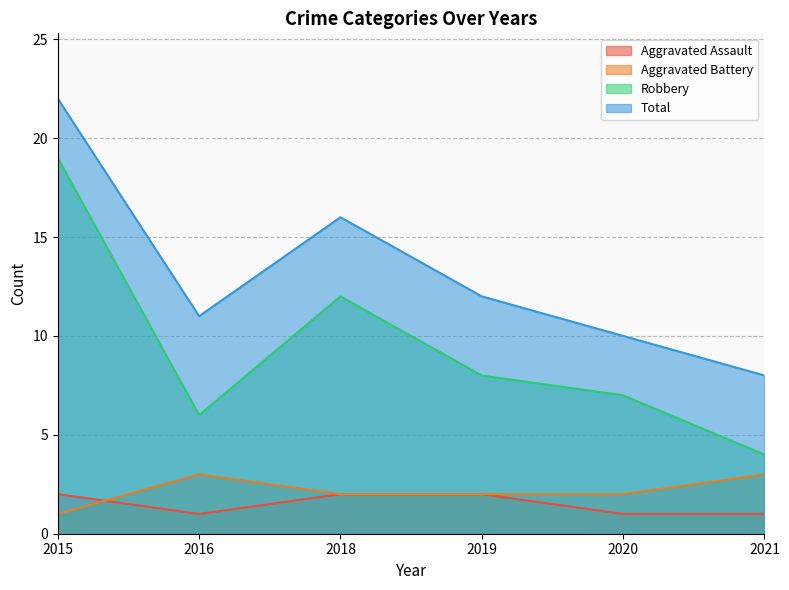

What is the highest value of the Total series?

22